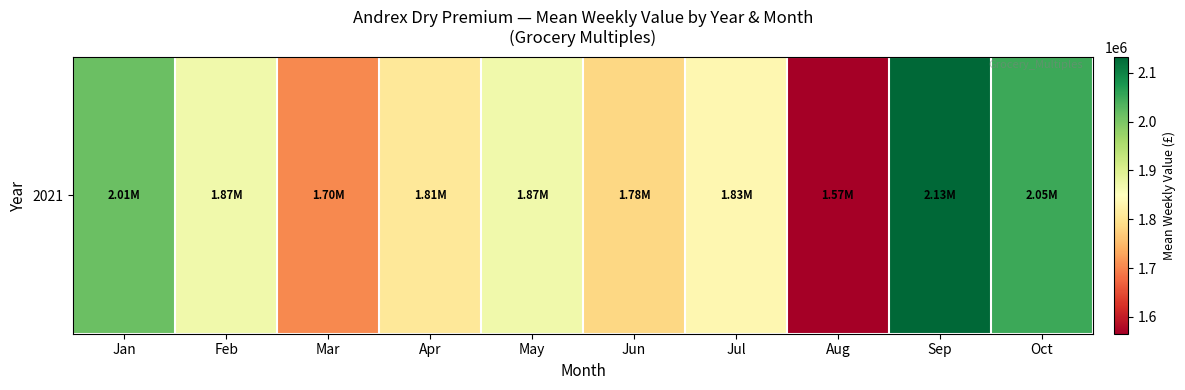

What is the ratio of the value at Jun to the value at Jul?

1.0